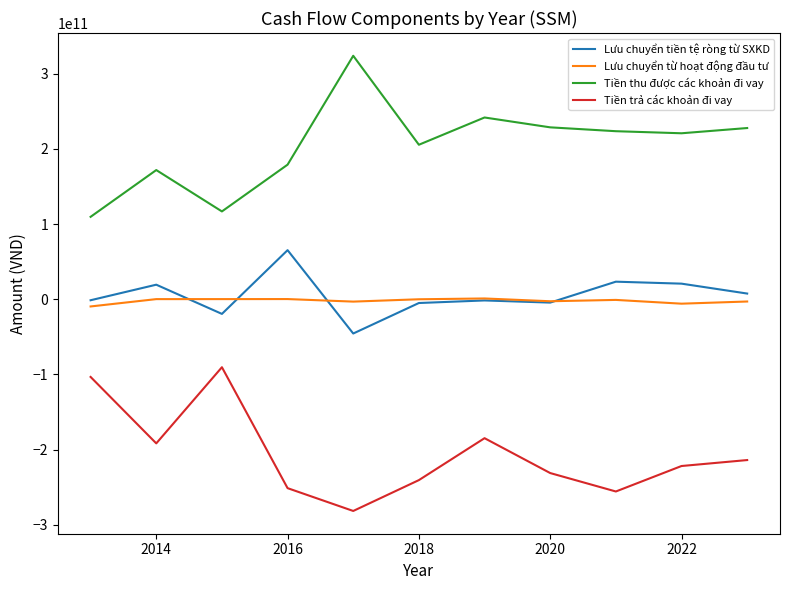

List the series in order of their peak value, lowest first.

Tiền trả các khoản đi vay, Lưu chuyển từ hoạt động đầu tư, Lưu chuyển tiền tệ ròng từ SXKD, Tiền thu được các khoản đi vay